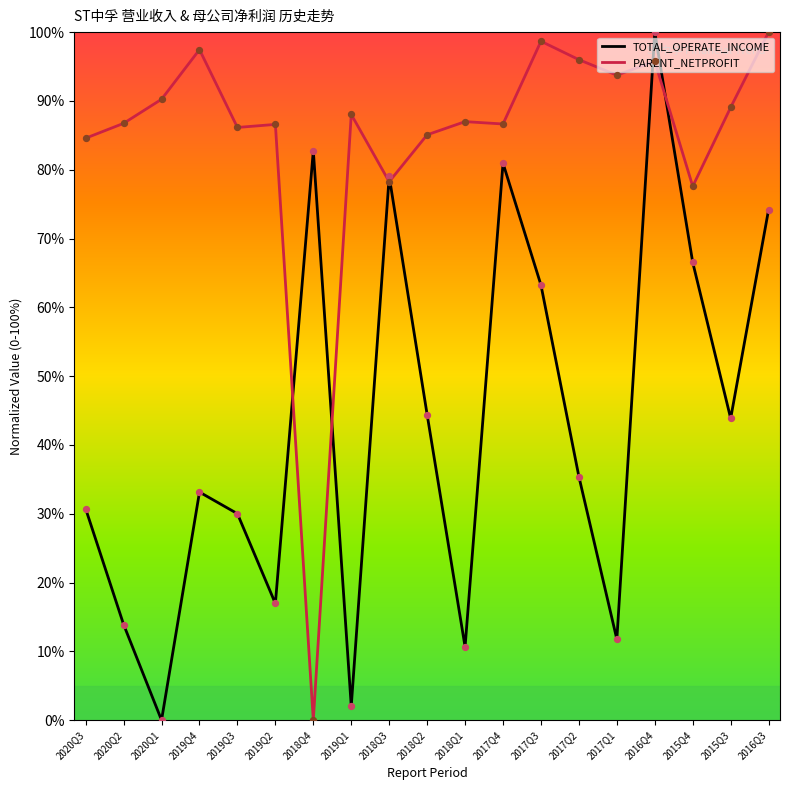

What are all the series names shown in the legend?

TOTAL_OPERATE_INCOME, PARENT_NETPROFIT